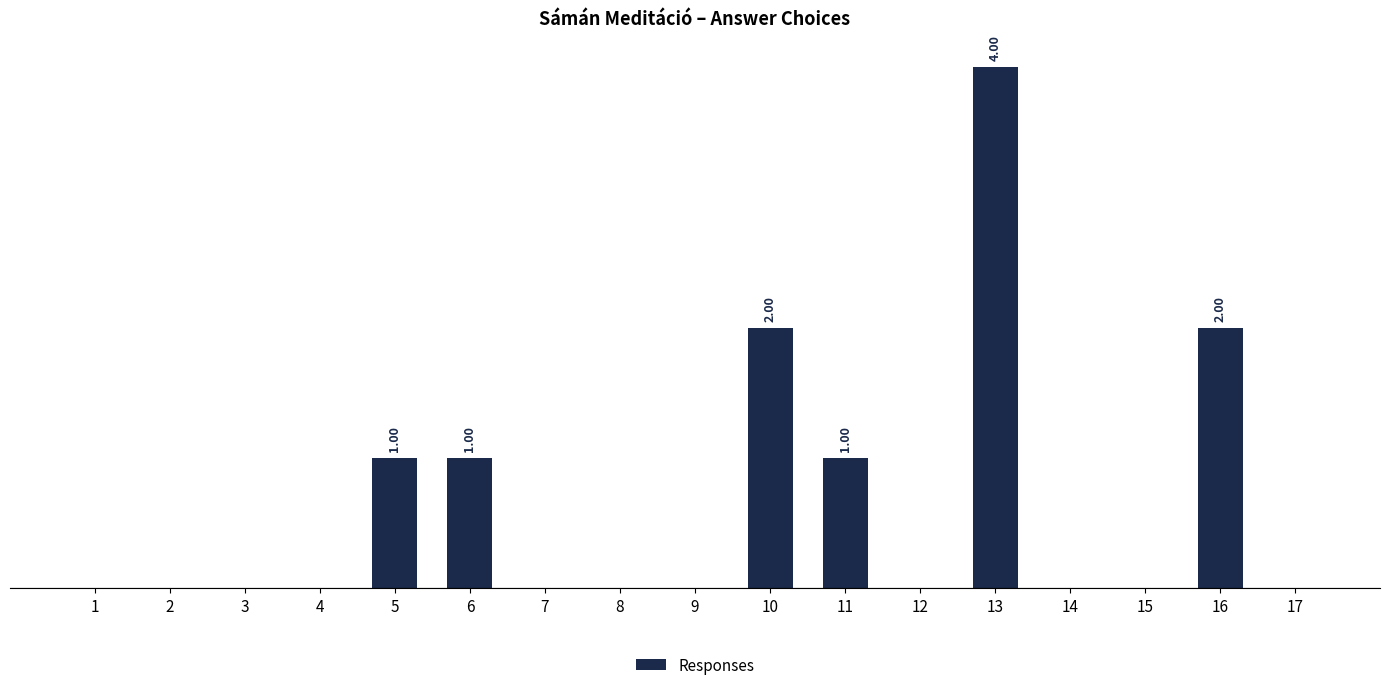

Reading right to left, list all the values displayed in this chart.

17=0	16=2	15=0	14=0	13=4	12=0	11=1	10=2	9=0	8=0	7=0	6=1	5=1	4=0	3=0	2=0	1=0